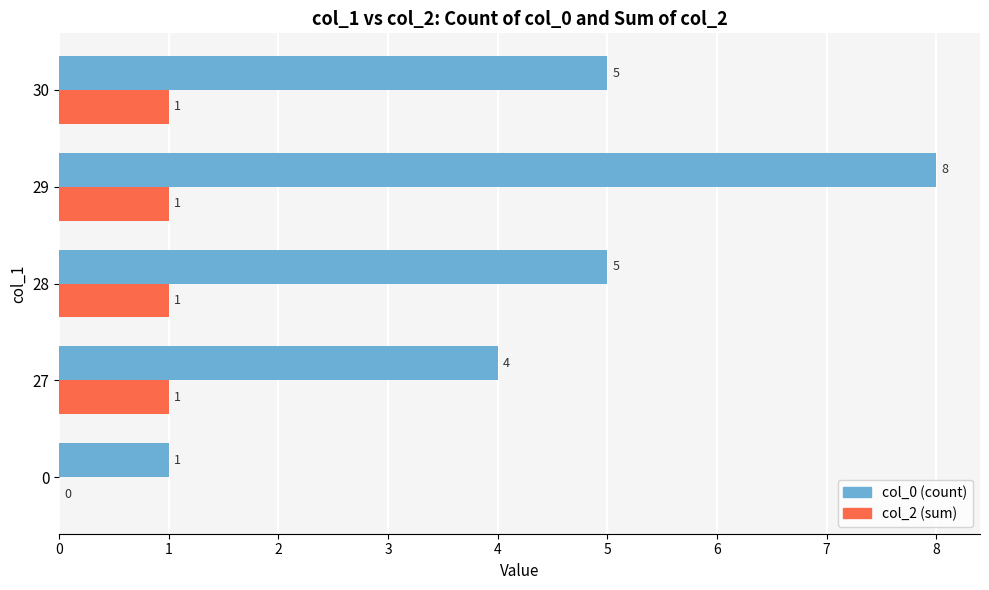

Is it true that col_2 (sum) equals 0 at 30?

False